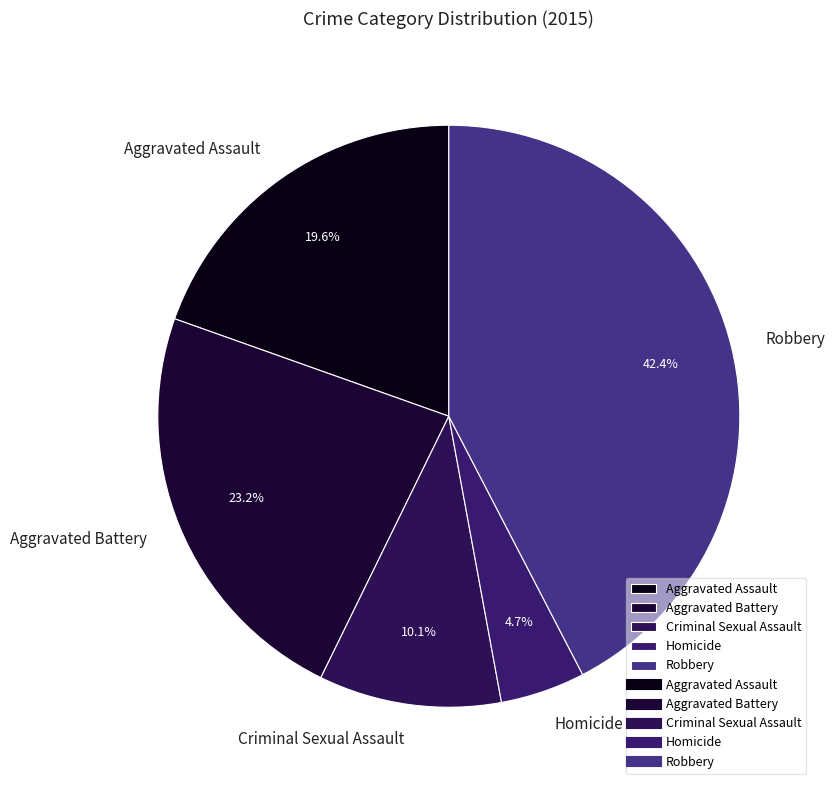

Which category has the biggest portion of the pie?

Robbery